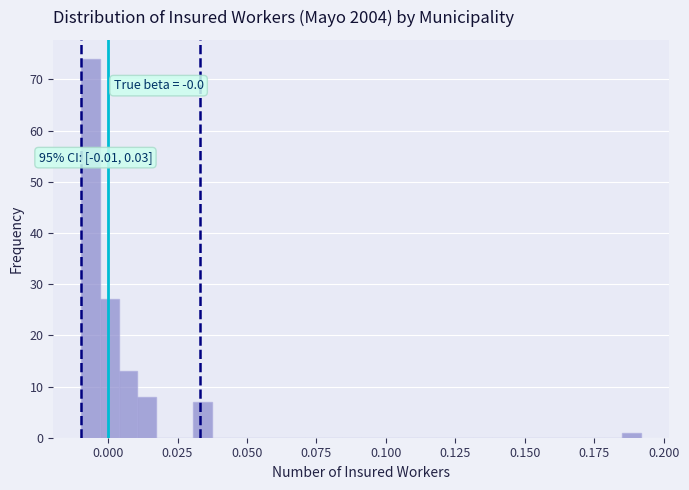

Around what value on the x-axis is the tallest bar? Give the approximate position of its centre, as read against the axis.

-0.005